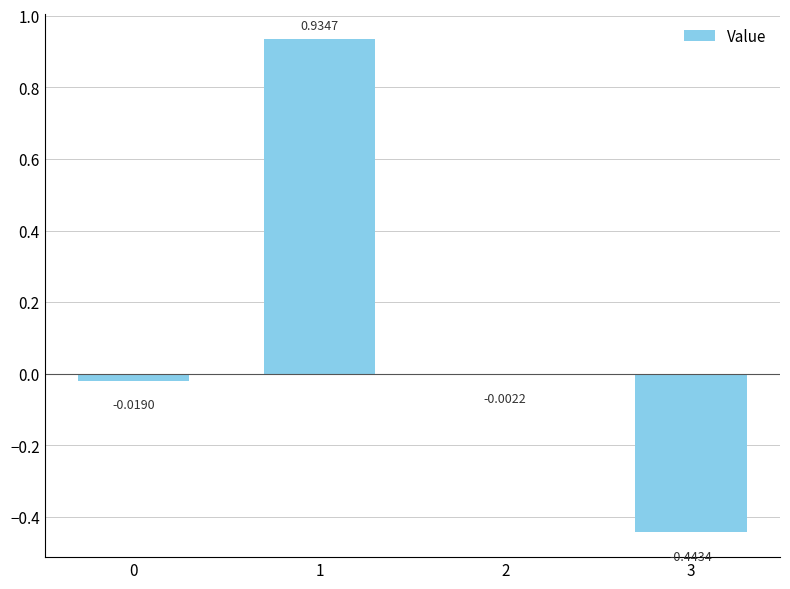

What is the sum of all values?

0.5